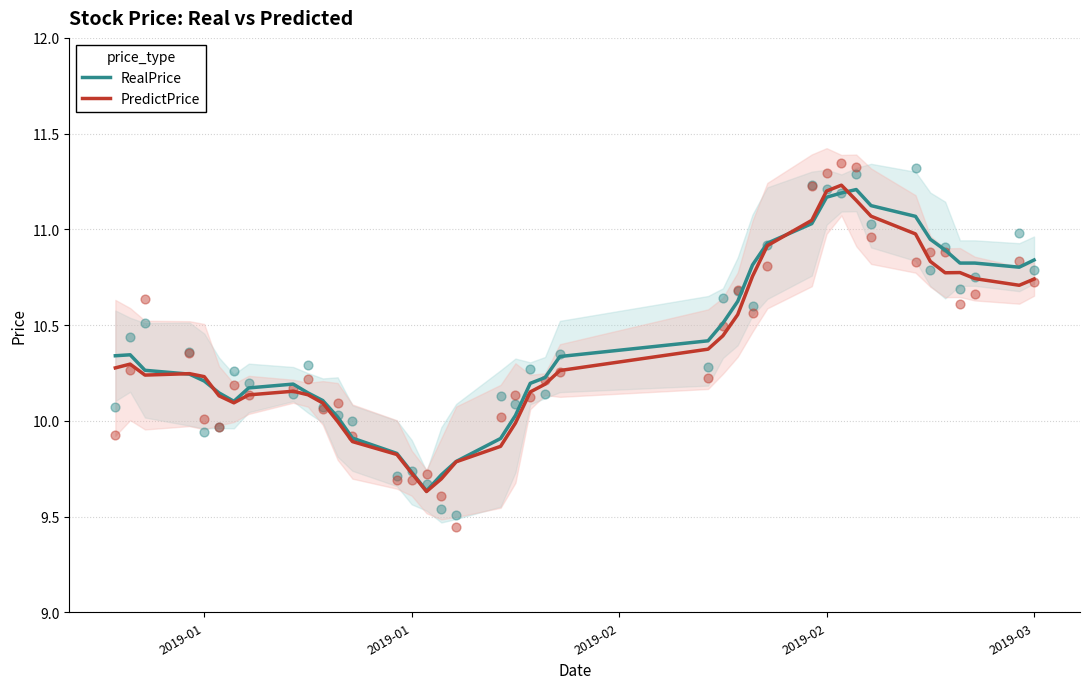

Which series has the largest total across all categories?

RealPrice